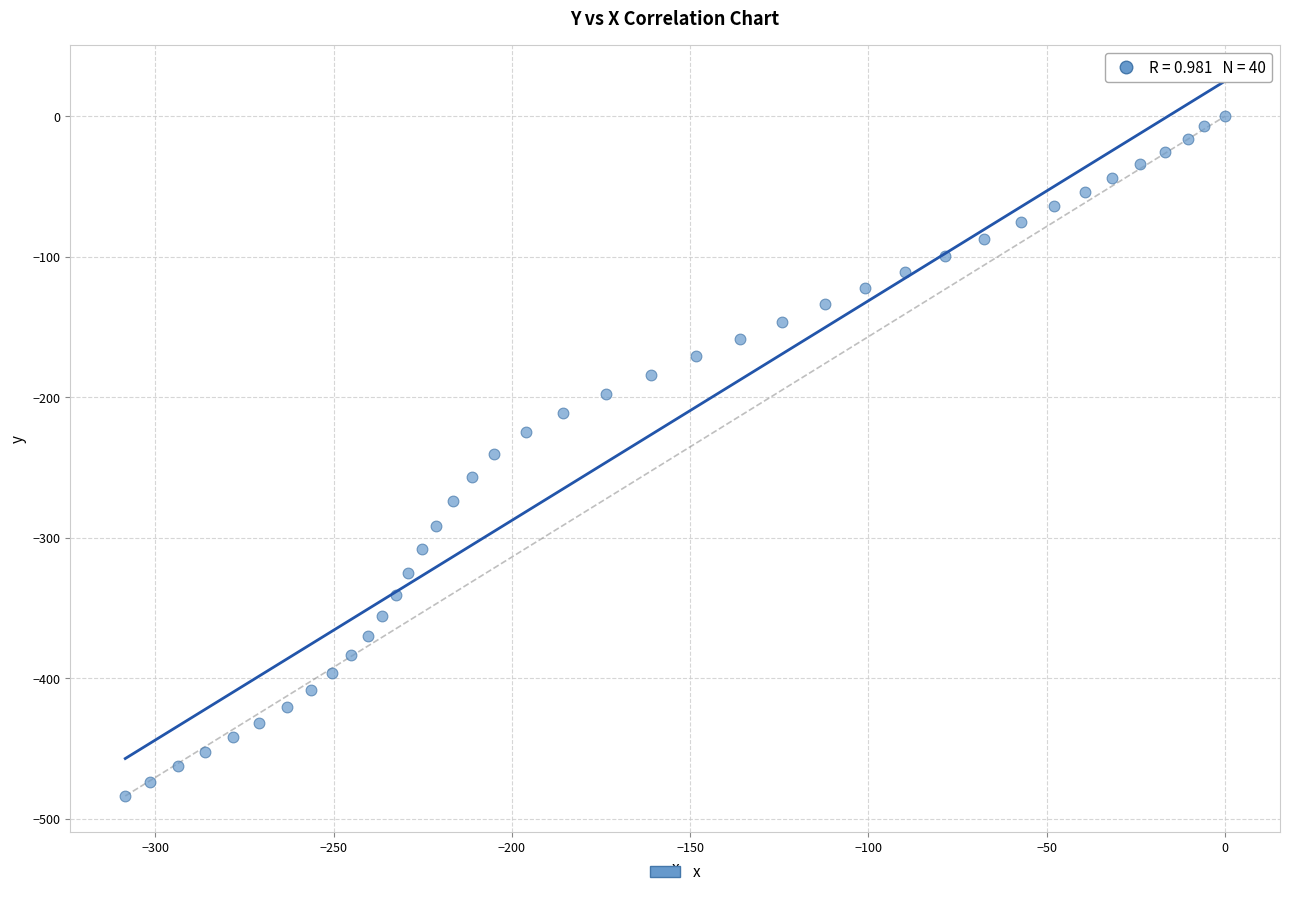

What is the range of X values (max minus min)?

308.4